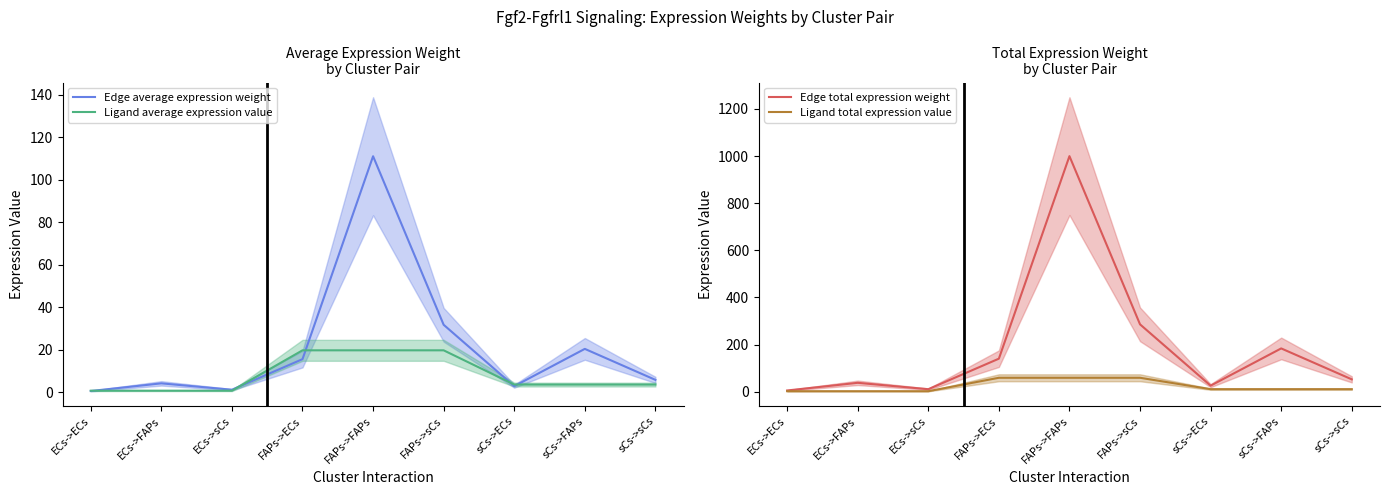

What is the approximate value of Edge average expression weight at sCs->FAPs?

20.4